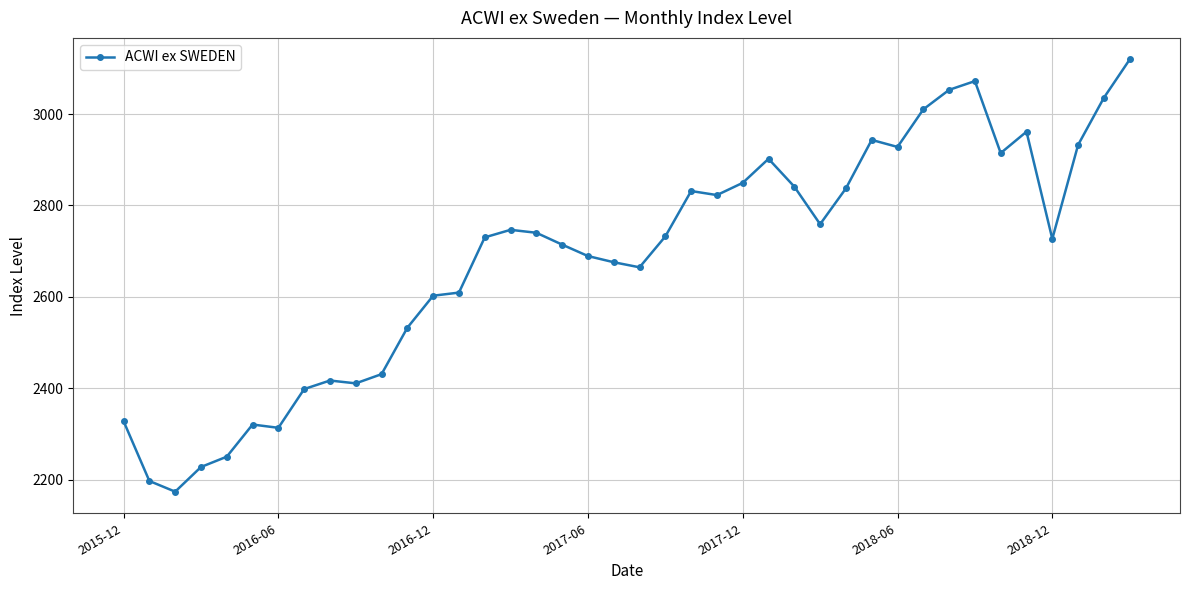

What is the minimum value shown in the chart?

2173.7